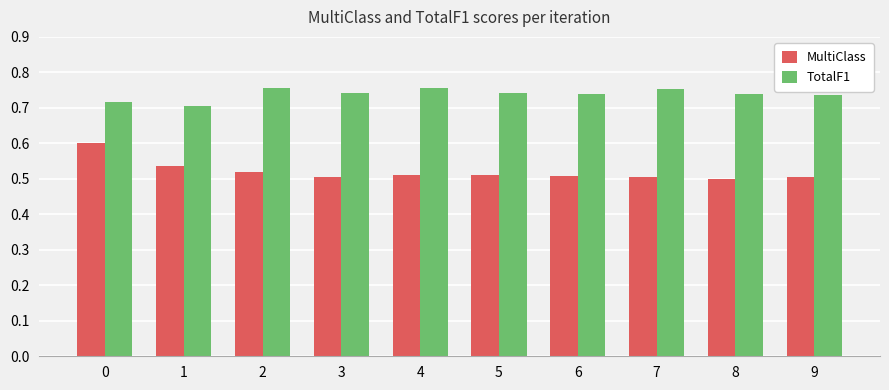

The TotalF1 series shows 1.0 at 8. True or false?

False